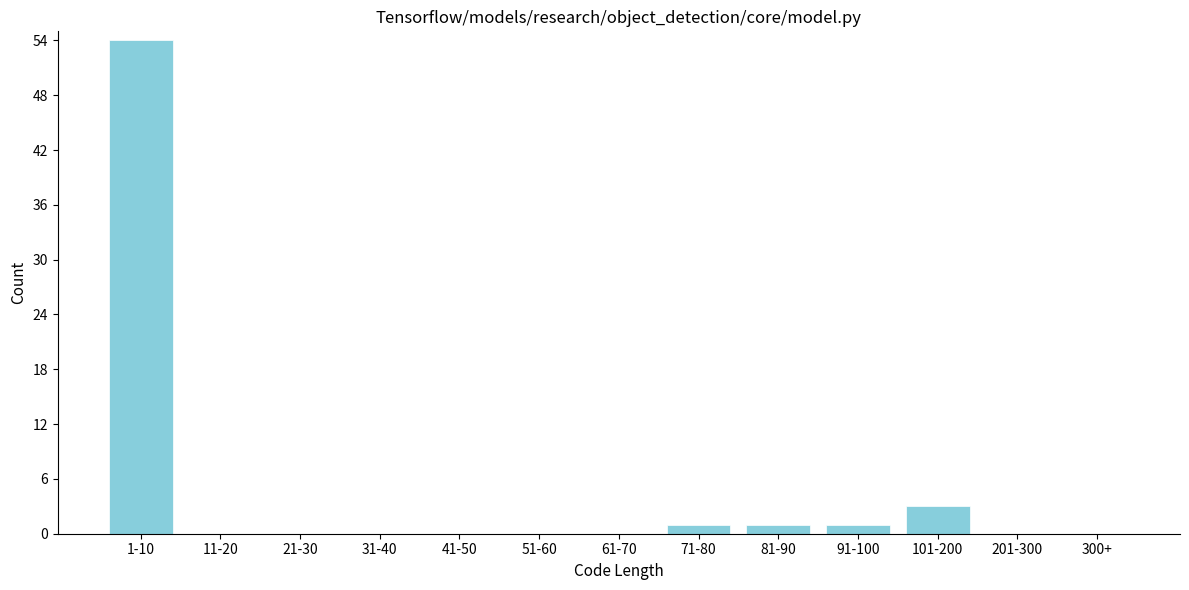

Reading right to left, what are all the values shown in this chart?

300+=0	201-300=0	101-200=3	91-100=1	81-90=1	71-80=1	61-70=0	51-60=0	41-50=0	31-40=0	21-30=0	11-20=0	1-10=54